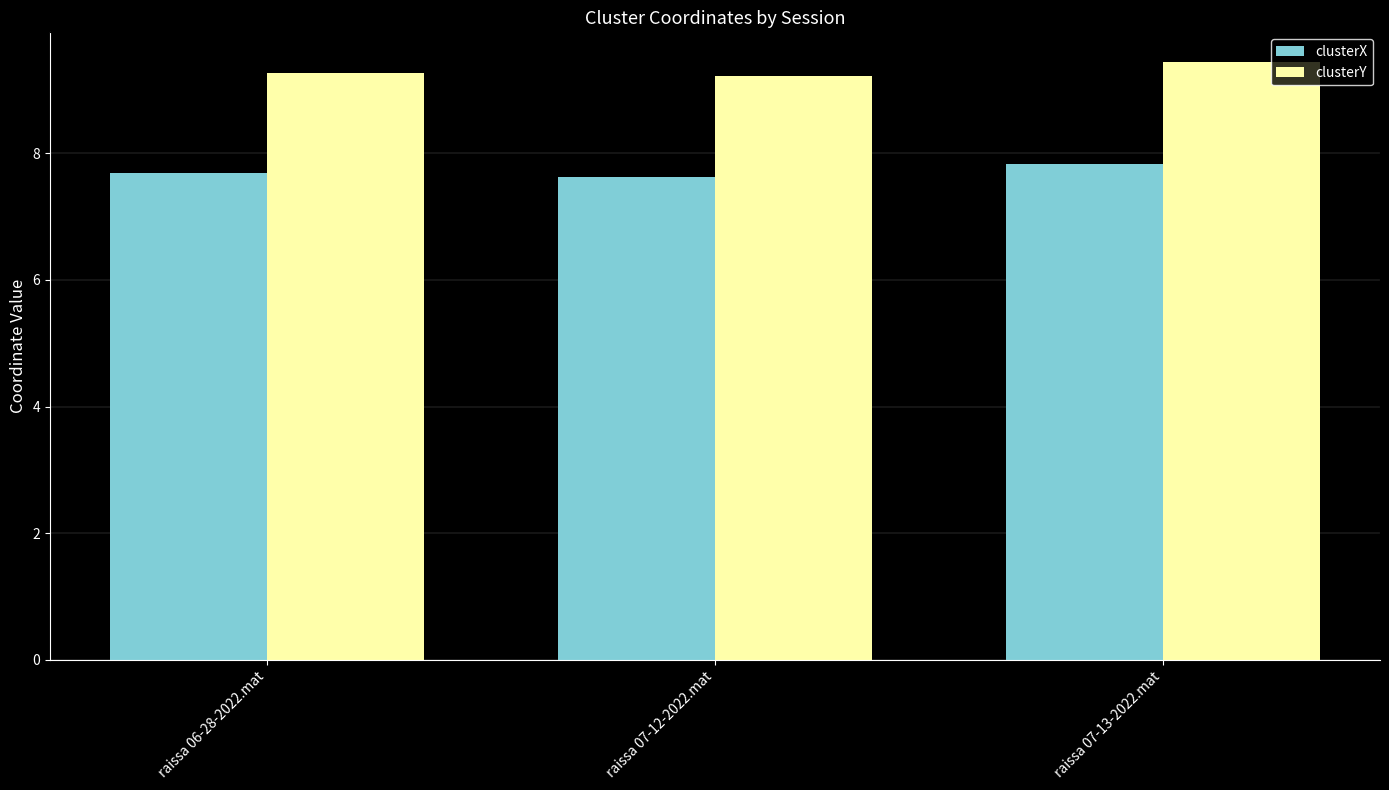

What is the greatest value displayed?

9.4